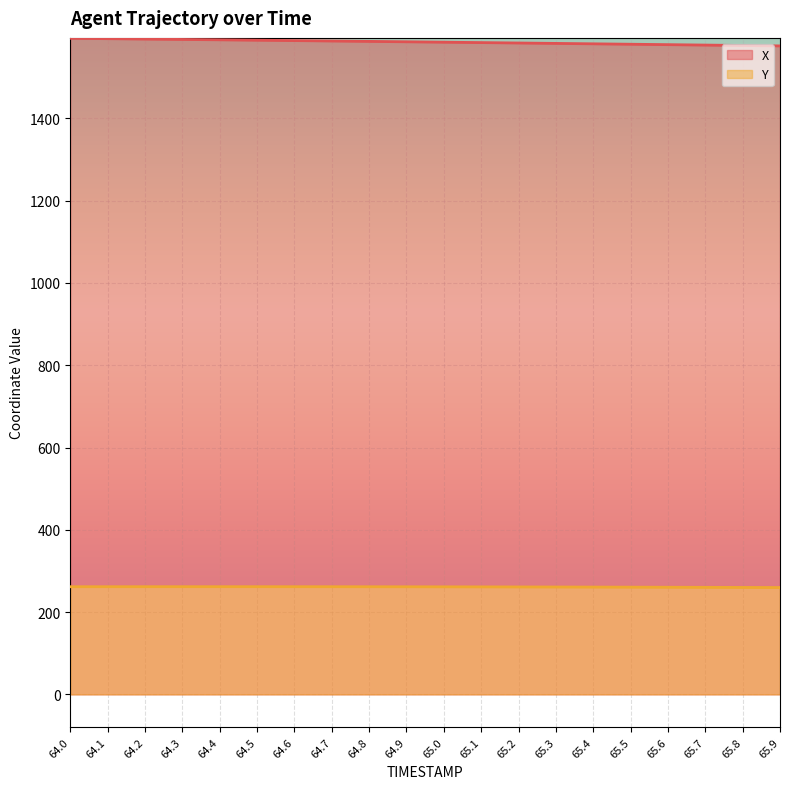

The value of Y at 65.6 is 260.4. True or false?

True